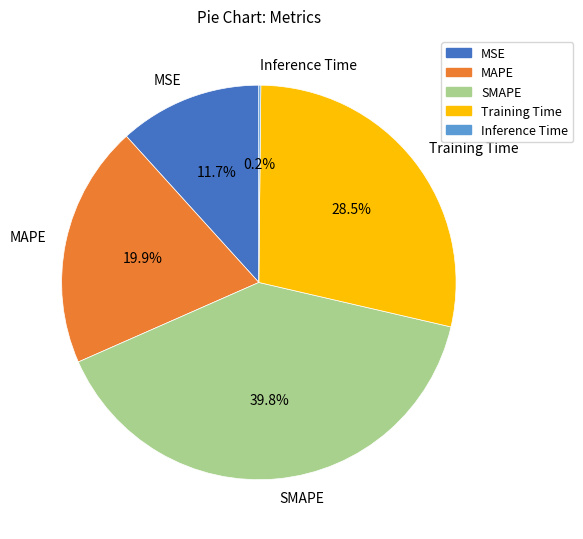

The MAPE slice represents 20% of the pie. True or false?

True